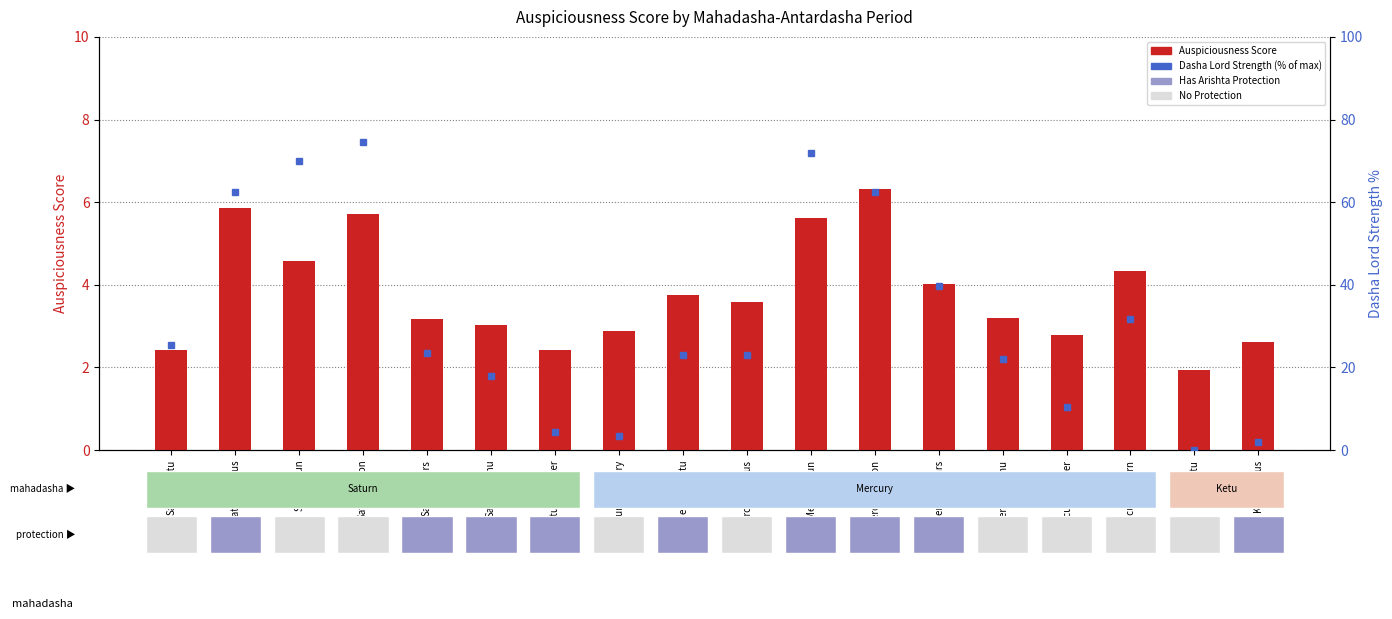

The Auspiciousness Score series shows 0.9 at Saturn-Jupiter. True or false?

False